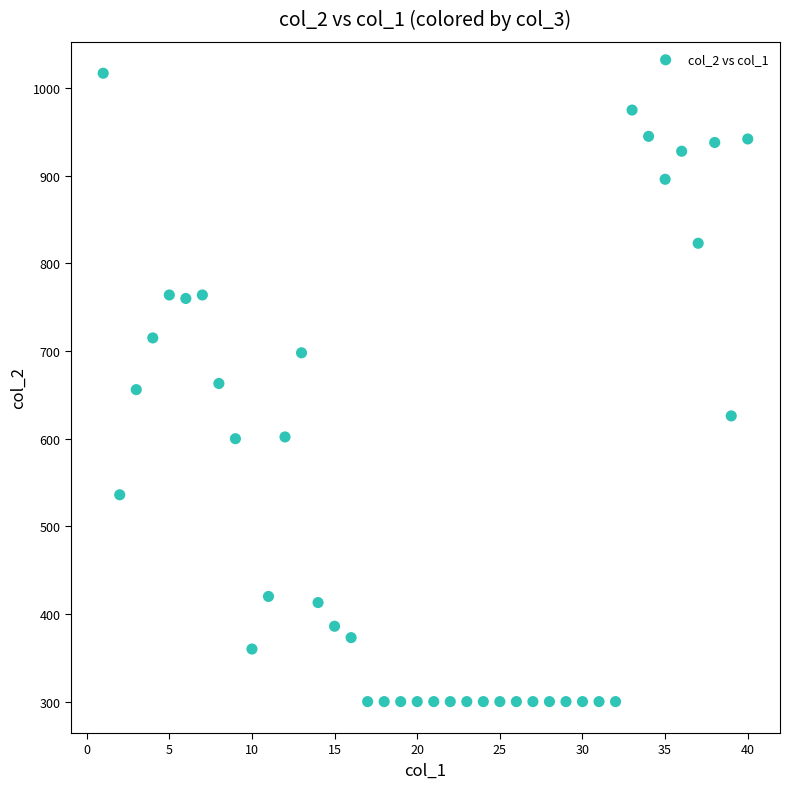

What is the range of X values (max minus min)?

39